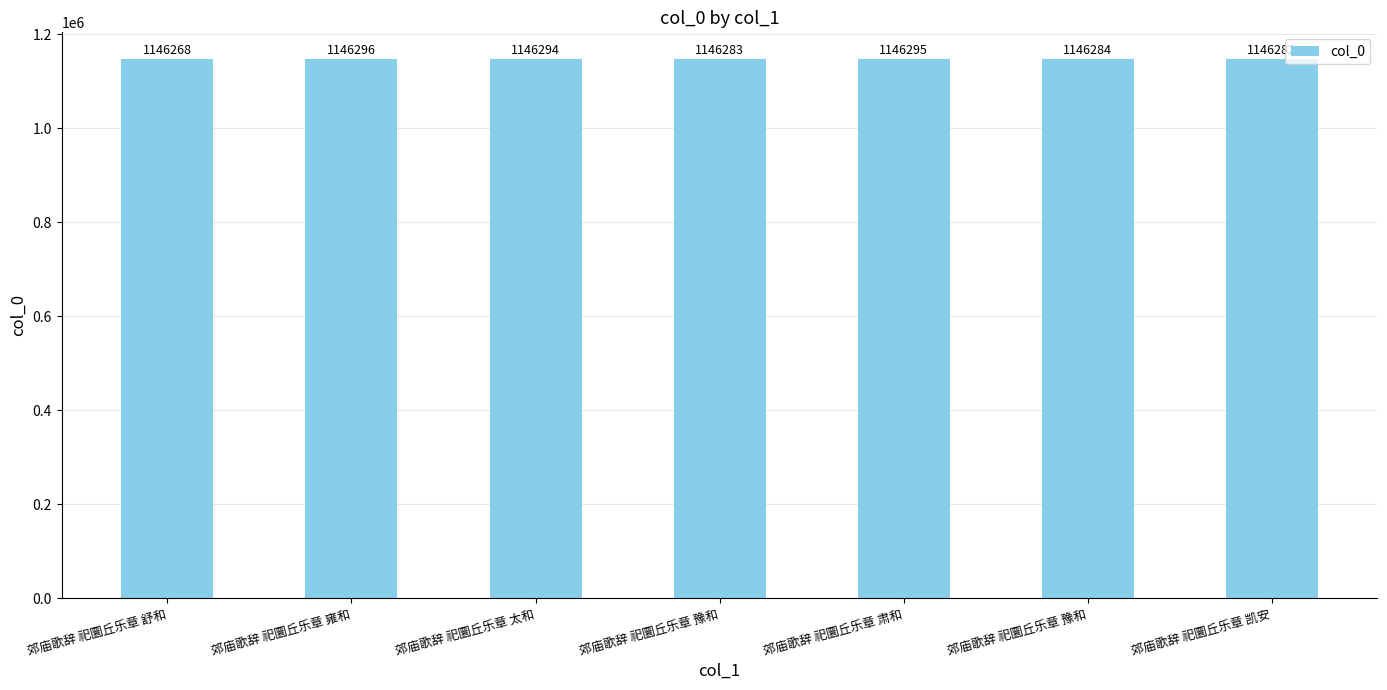

What is the change in value from 郊庙歌辞 祀圜丘乐章 雍和 to 郊庙歌辞 祀圜丘乐章 太和?

-2